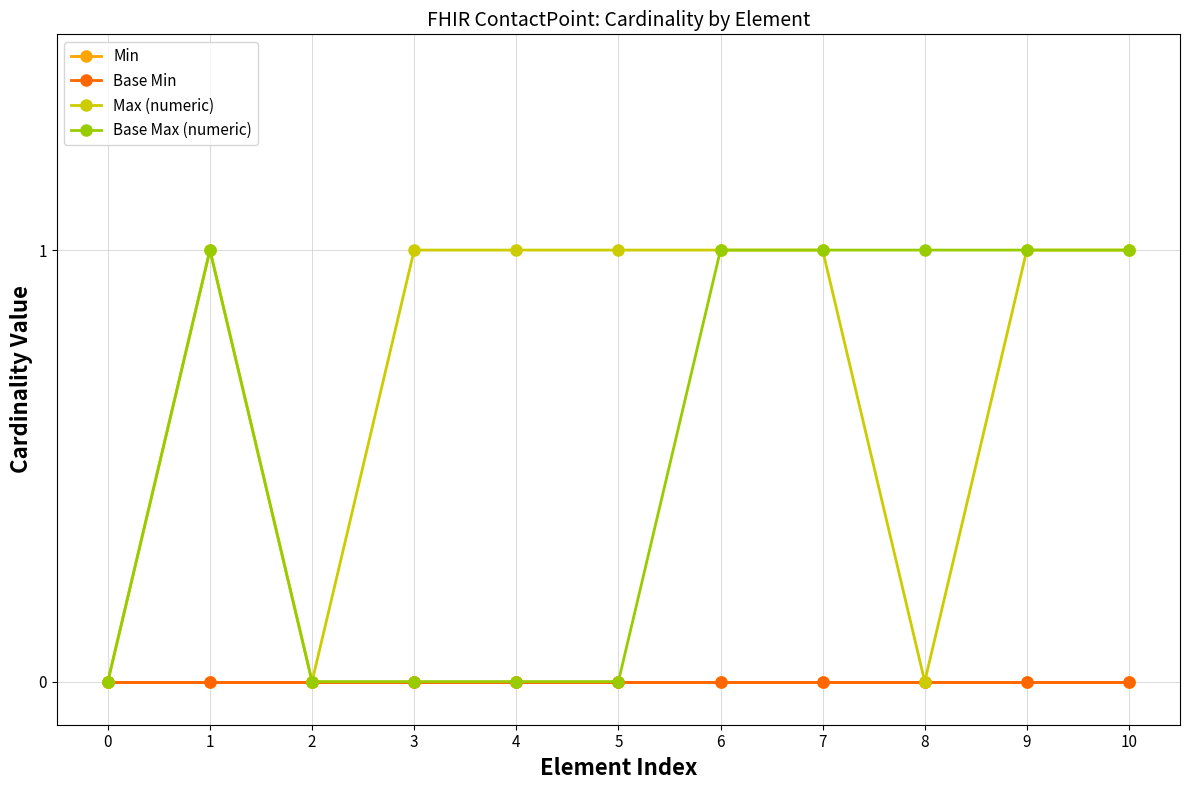

True or false: Min and Base Max (numeric) cross at least once.

False